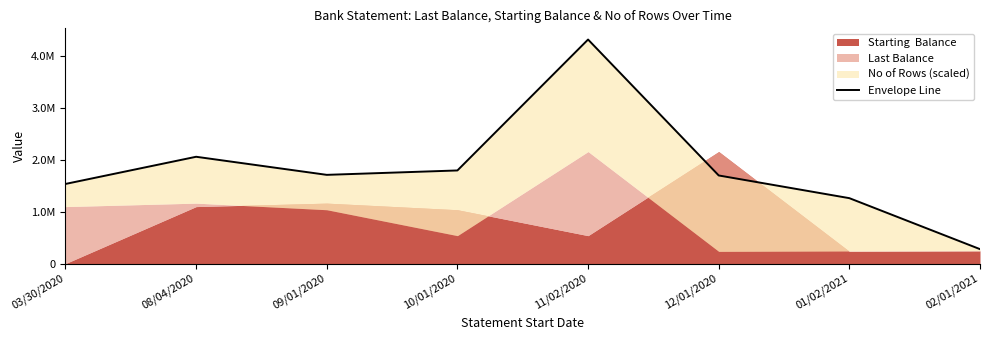

Where is the first local minimum?

09/01/2020